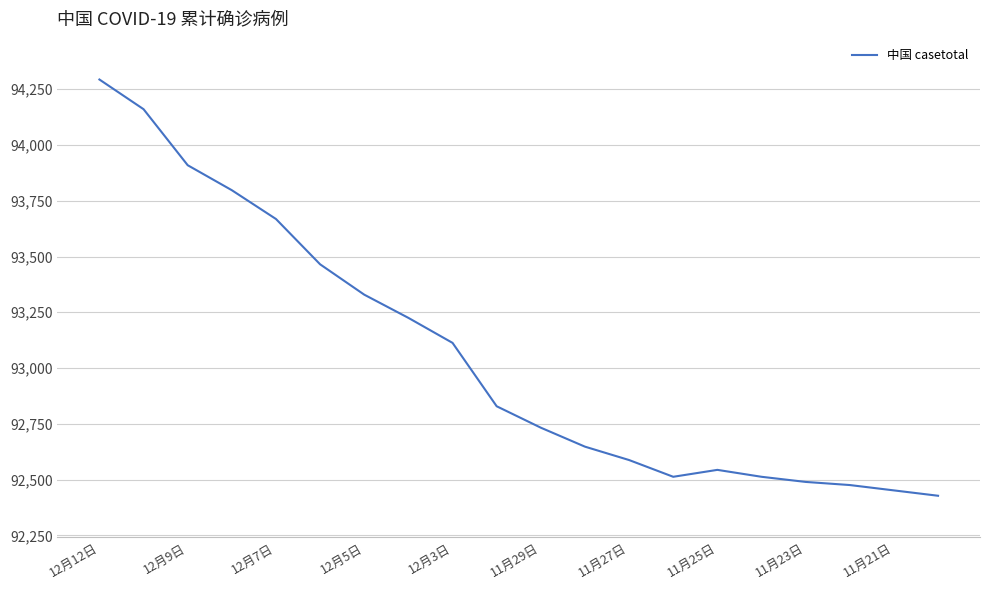

What is the difference between the maximum and minimum values?

1865